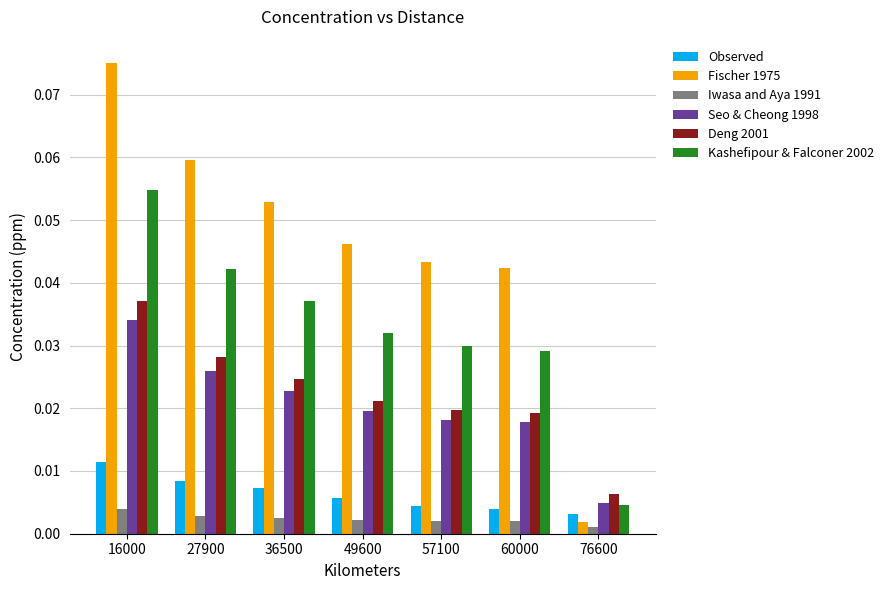

Between 27900 and 57100, which series saw the biggest shift?

Fischer 1975